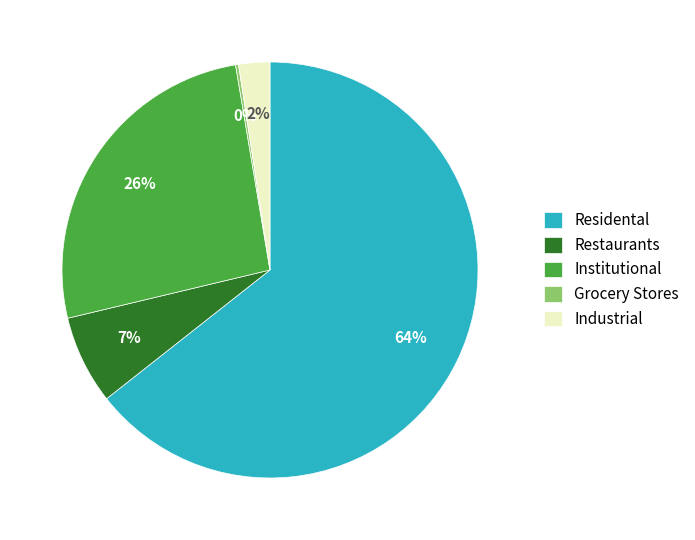

Which slice represents more than half of the pie?

Residental